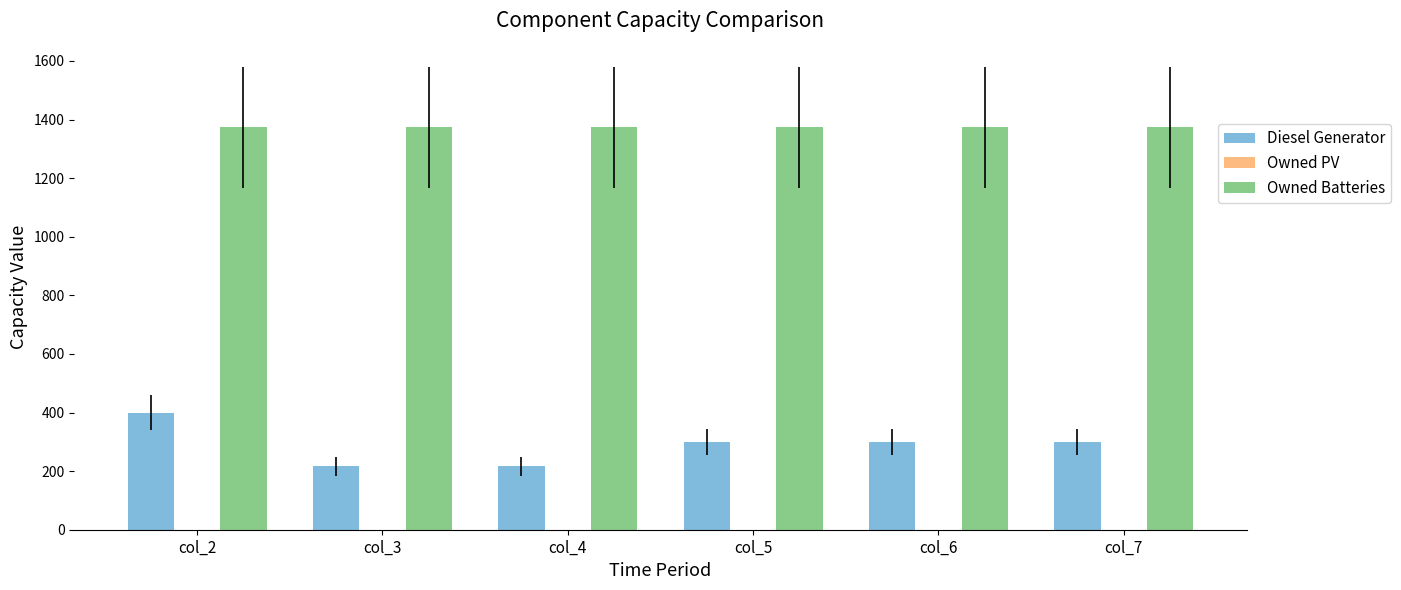

At which category is the sum across all series the highest?

col_2